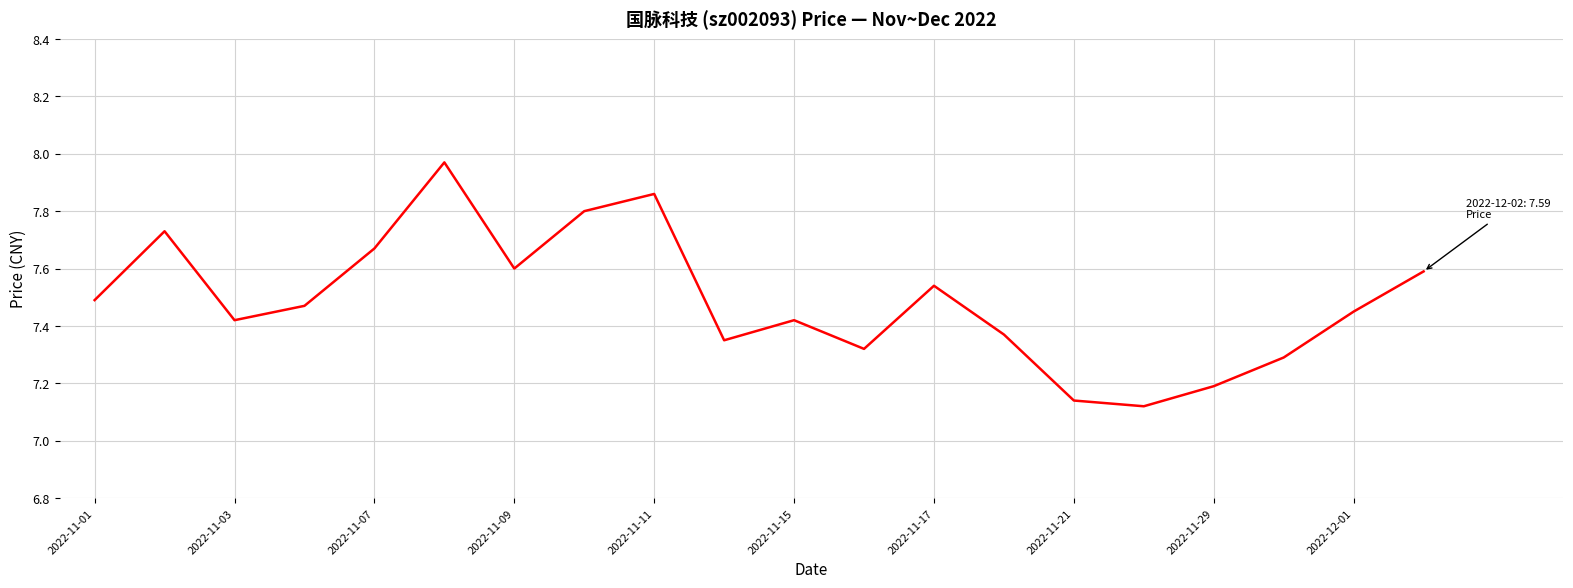

What is the ratio of the value at 2022-11-03 to the value at 2022-11-09?

1.0